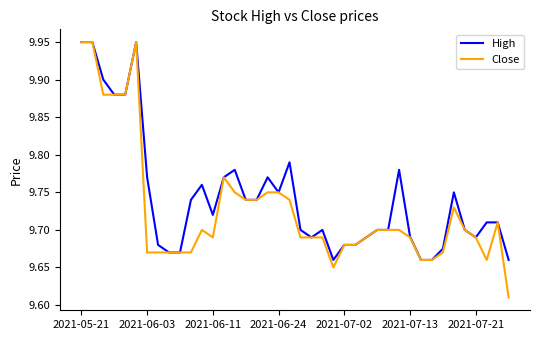

Is this an area chart (filled region under the line)?

No